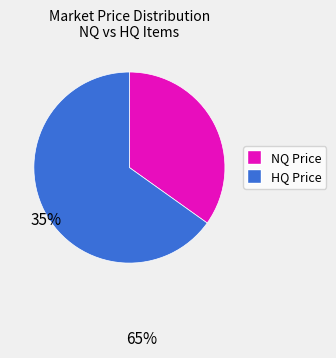

Is there any slice that represents more than half of the pie?

Yes